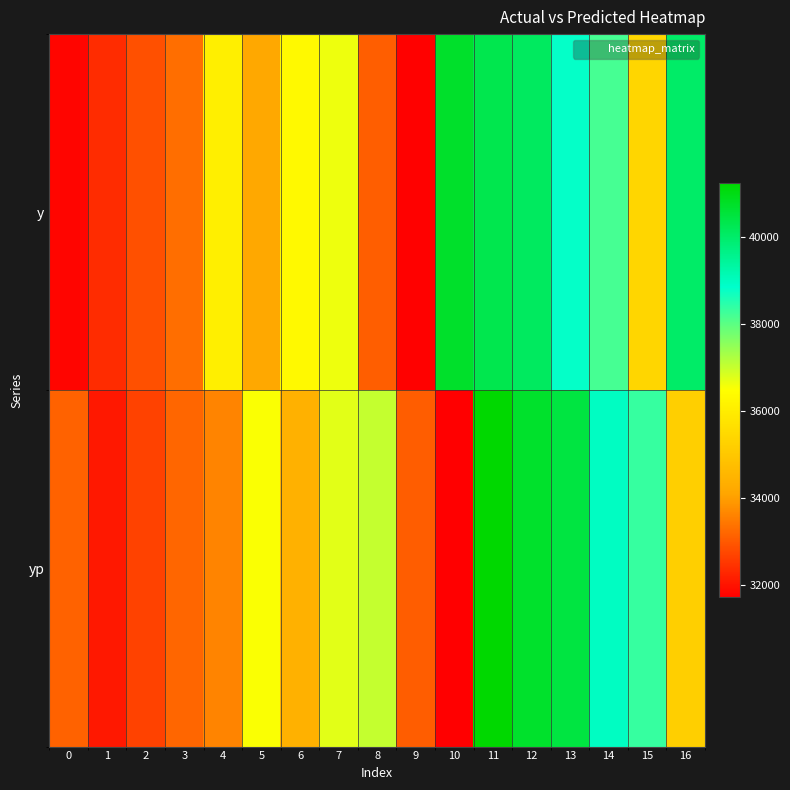

Which series changed the most between 2 and 10?

y